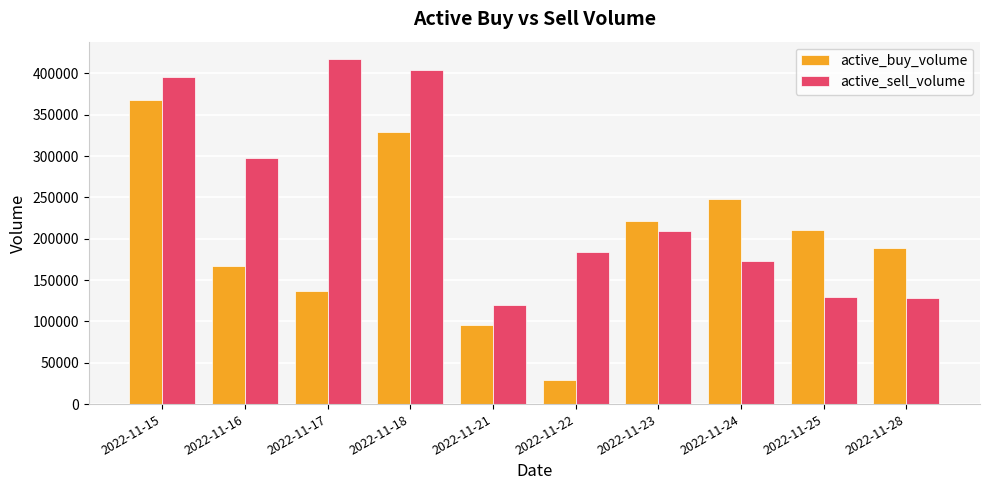

Which category has the highest value across all series?

2022-11-17